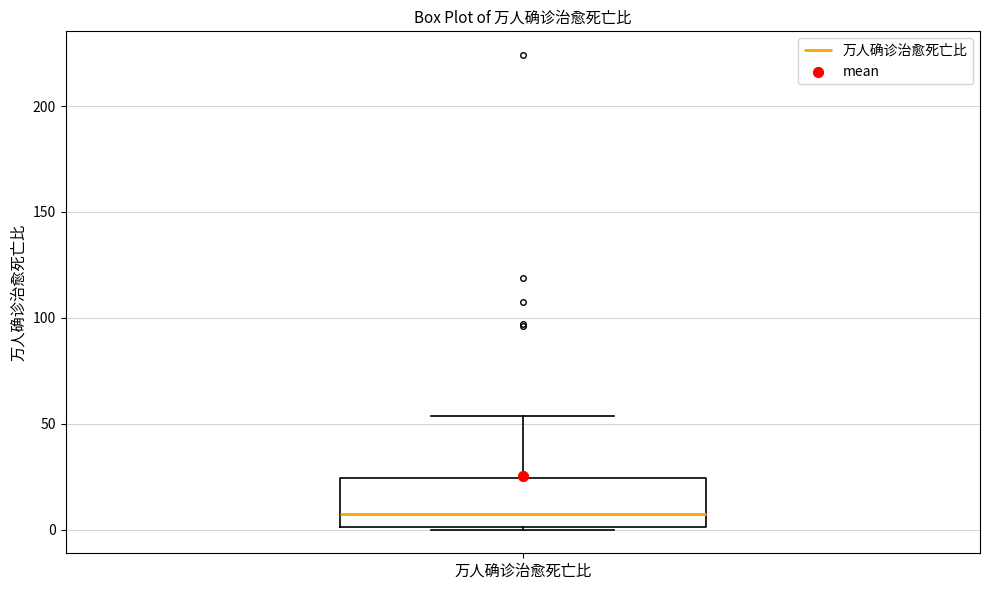

Where is the upper edge of the box for 万人确诊治愈死亡比 on the y-axis? The values are not printed on the chart, so give them approximately, as read against the axis.

25